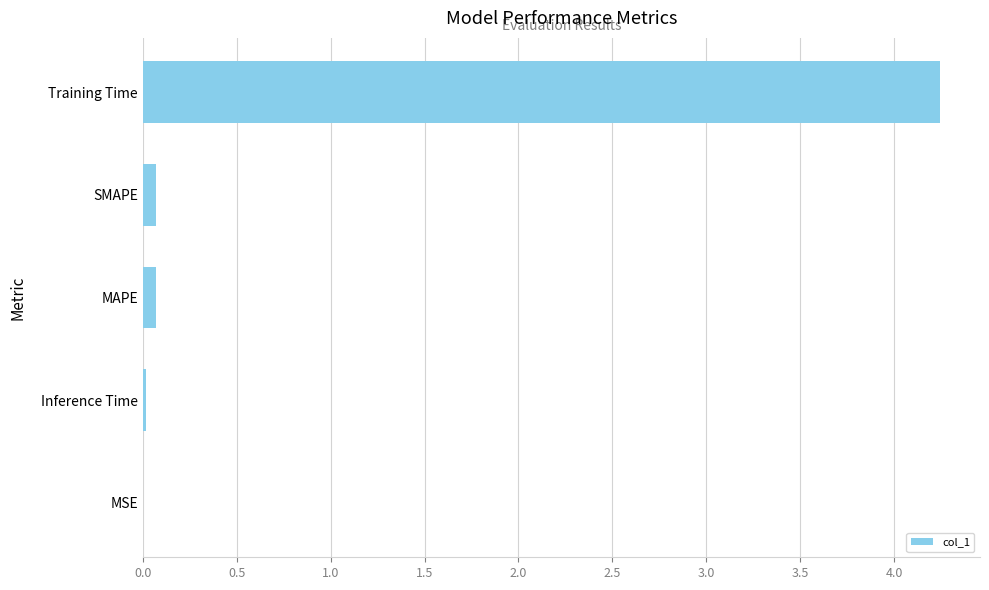

What is the sum of all values?

4.4